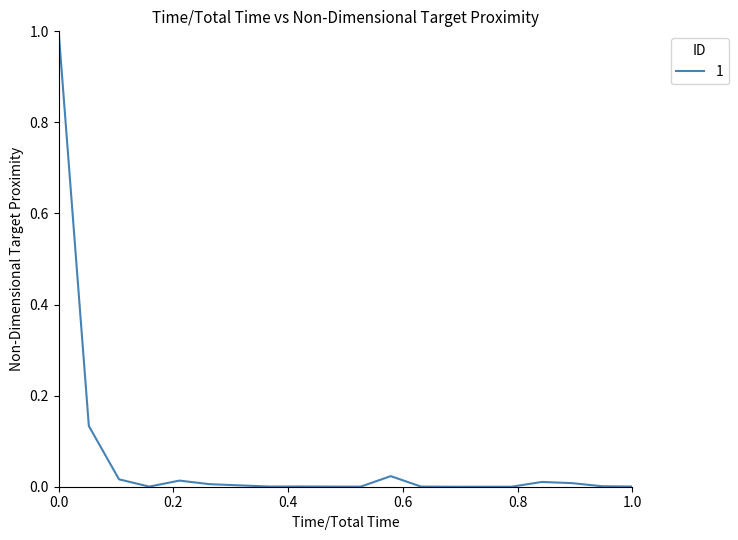

What is the difference between the maximum and minimum values?

1.0